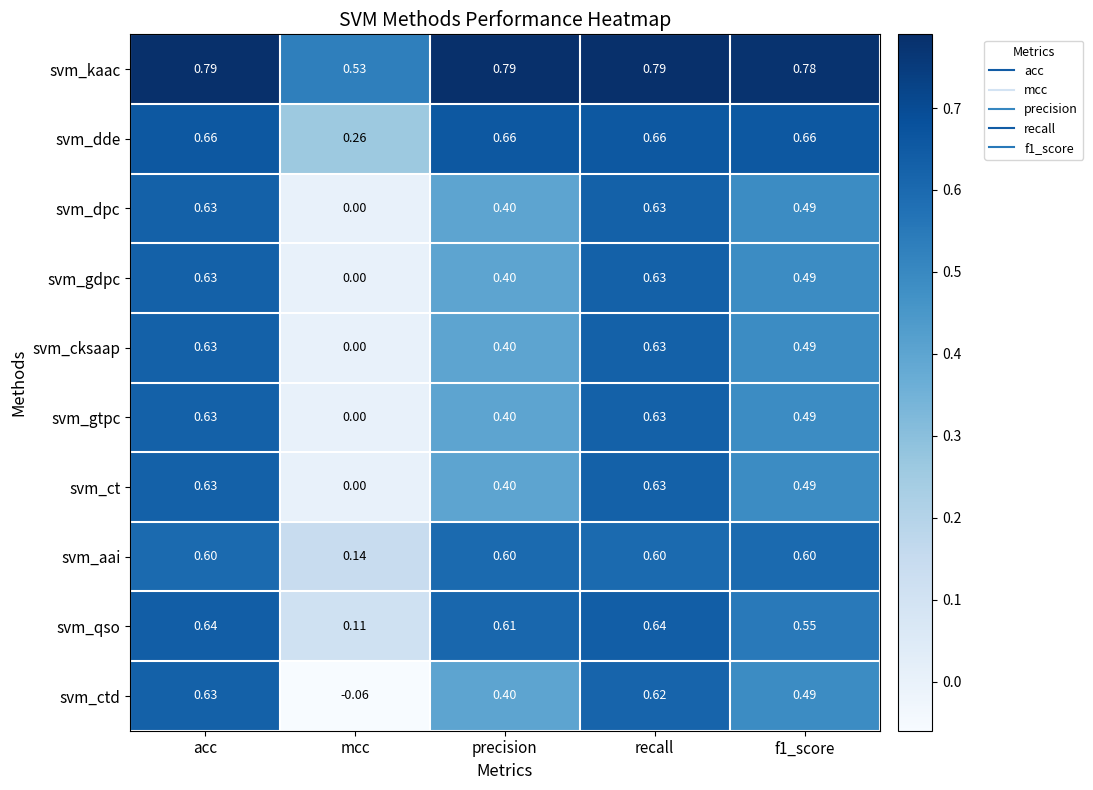

How many categories are shown in the chart?

5